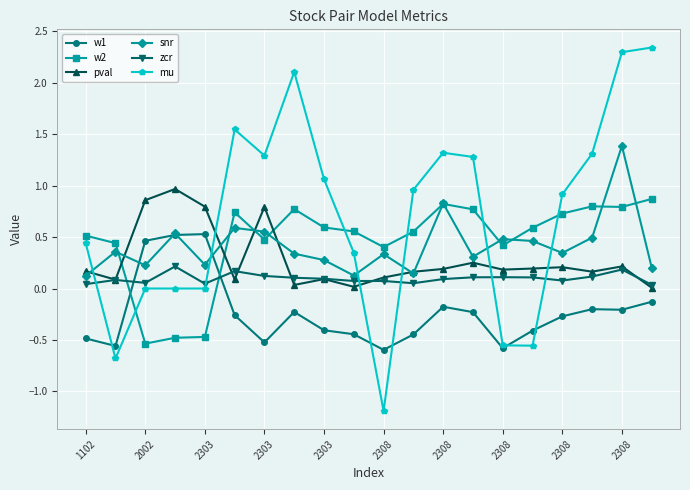

True or false: w2 and w1 intersect in this chart.

True